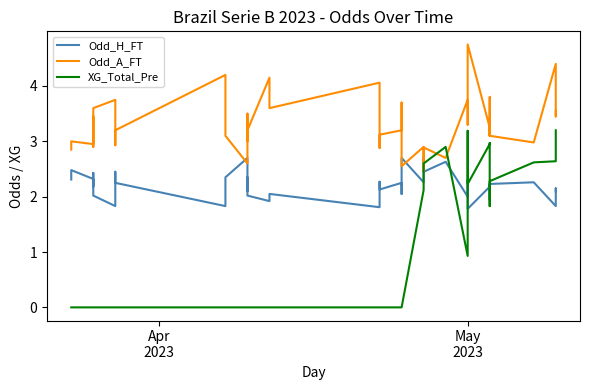

Which series has the widest spread of values?

XG_Total_Pre